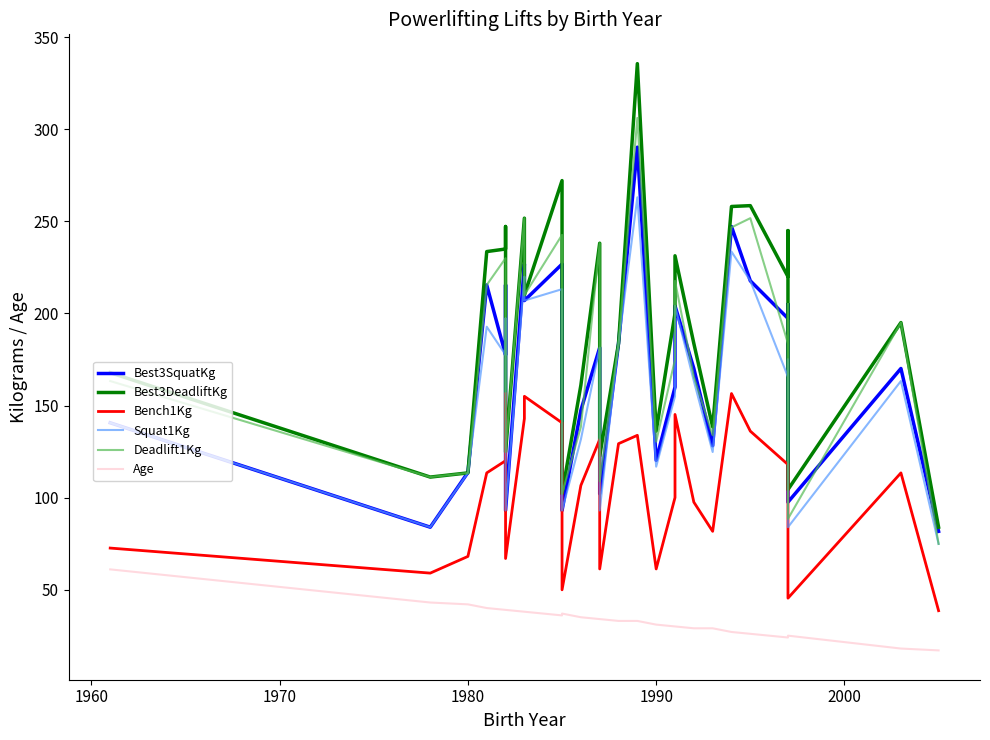

What is the average value of the Best3DeadliftKg series?

191.5